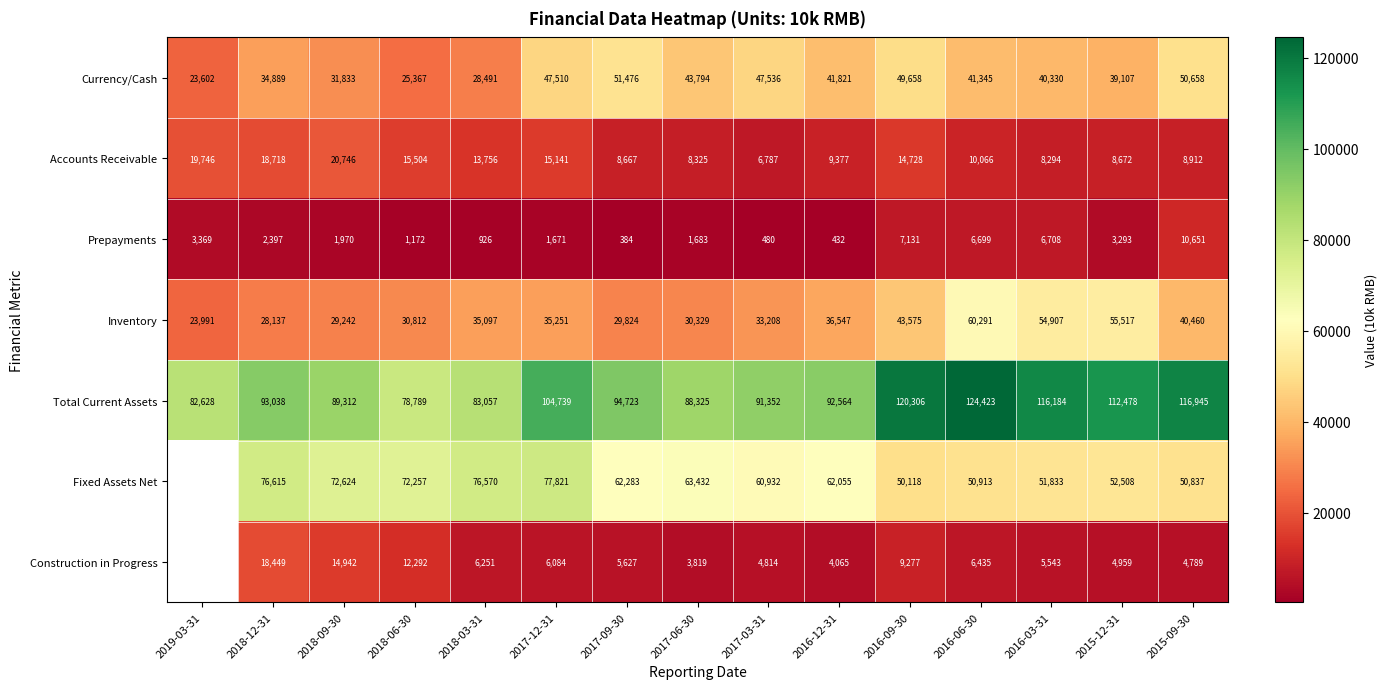

What value does the Inventory series have at 2018-03-31, to the nearest 50?

35100